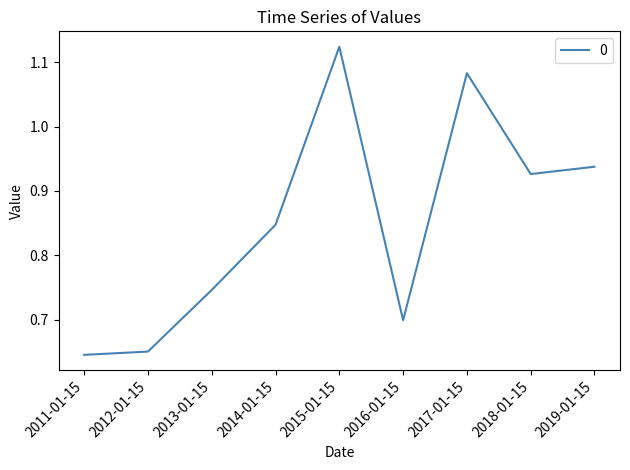

What position from the right is 2018-01-15?

2